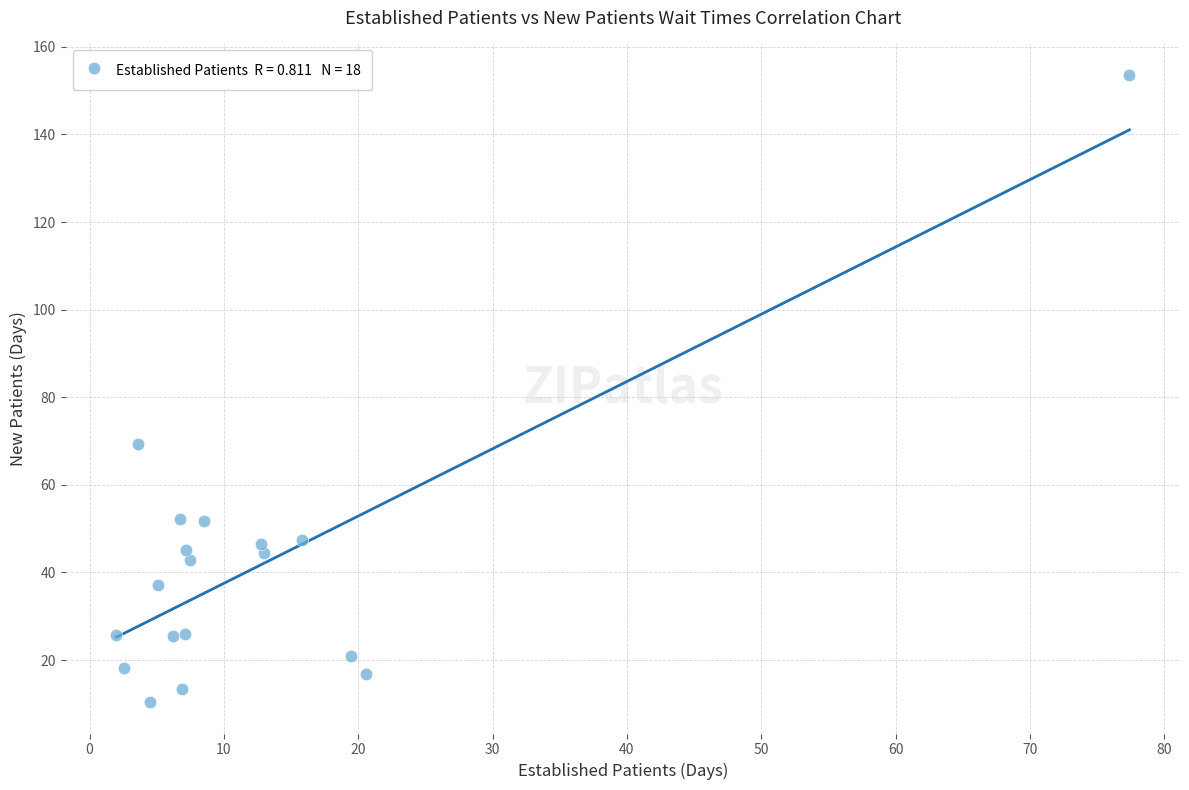

What Y value in the scatter plot is closest to 82?

69.4